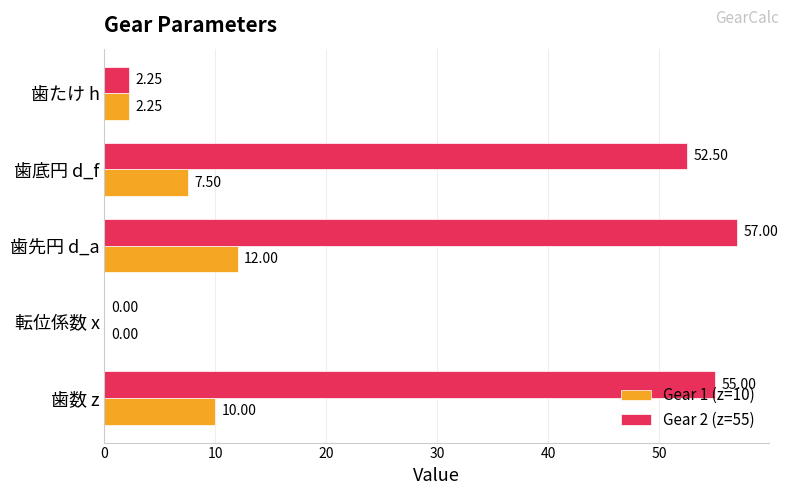

What is the sum of all Gear 1 (z=10) values?

31.8